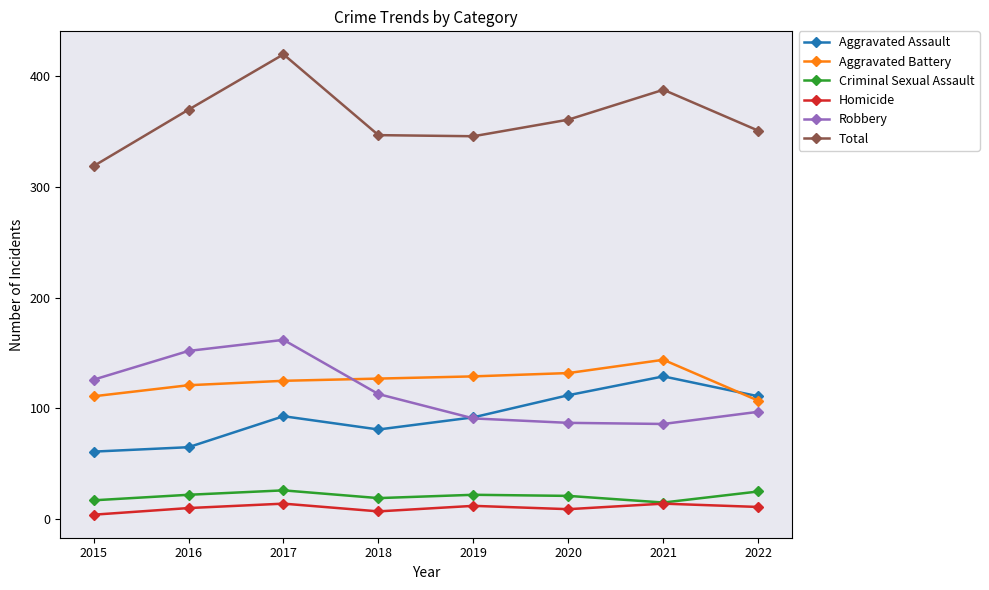

What is the lowest value of the Aggravated Assault series?

61